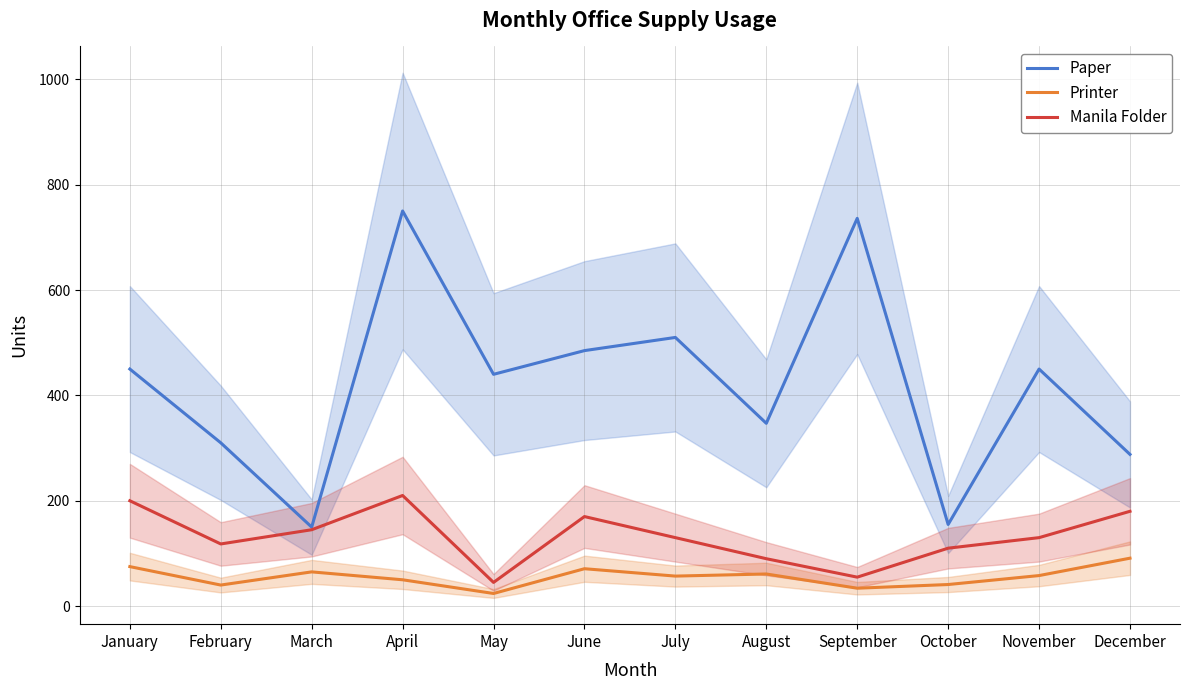

What is the difference between the maximum and minimum values in the Printer series?

67